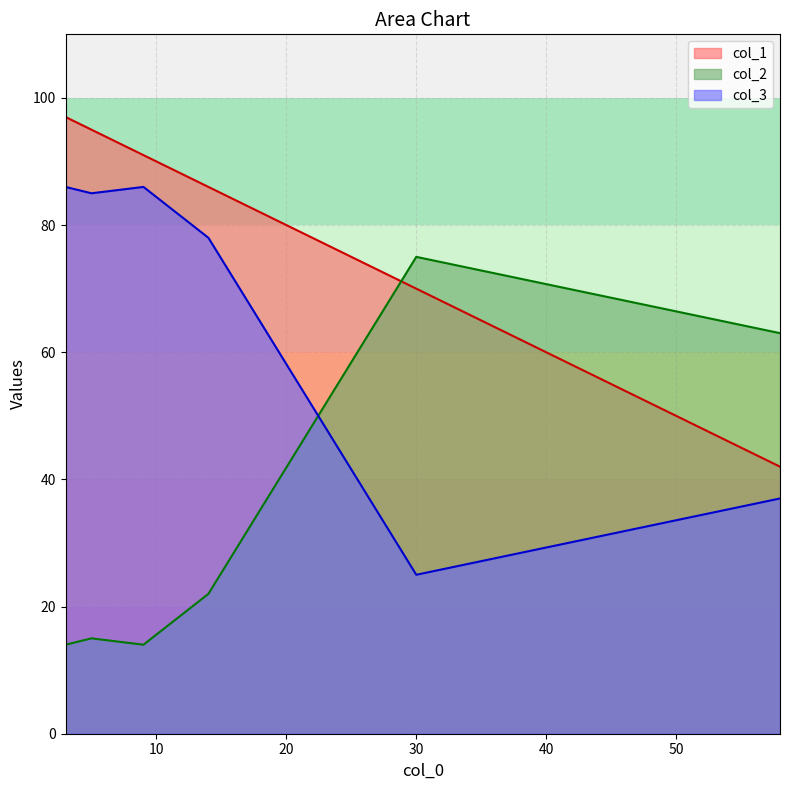

True or false: col_1 has more than 0 interior local peaks.

False